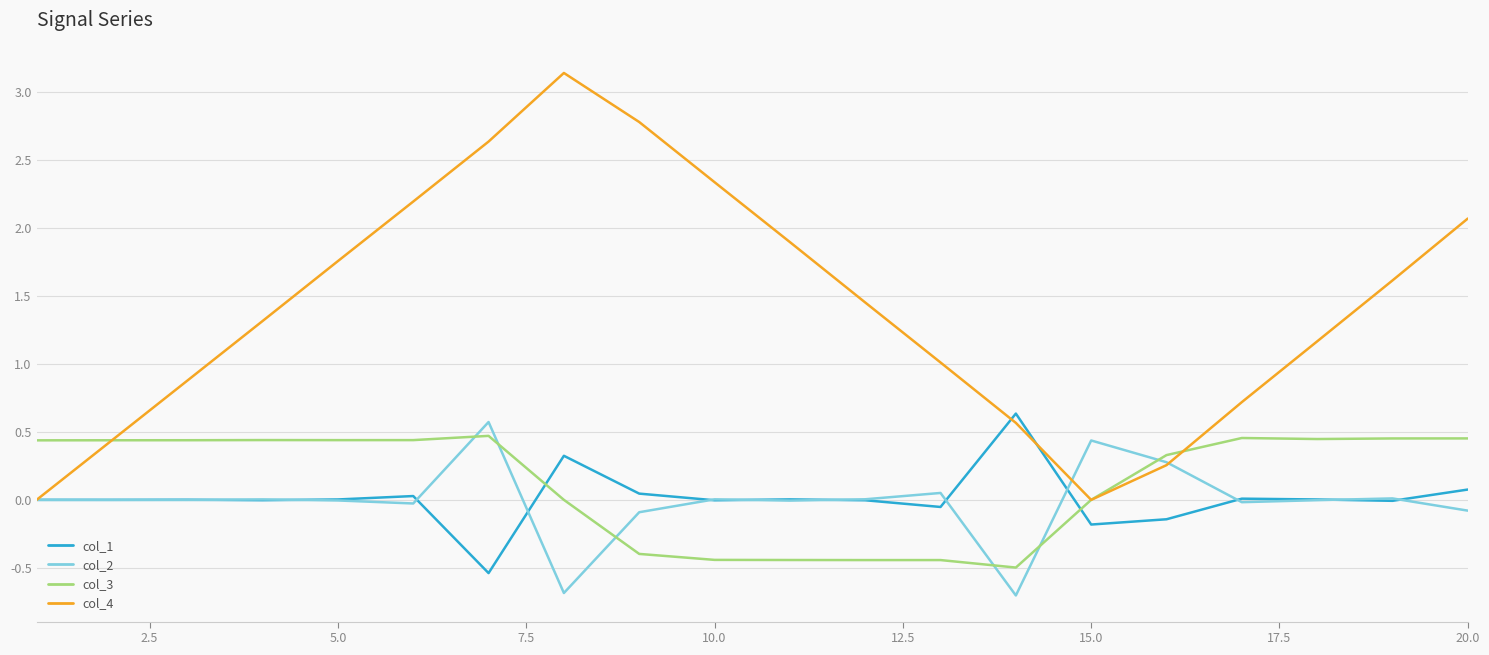

How many categories are shown in the chart?

20